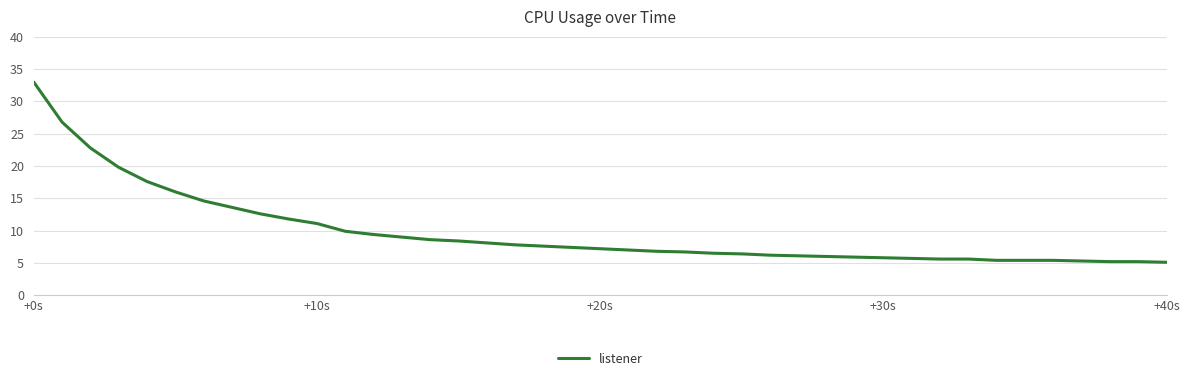

What is the minimum value shown in the chart?

5.1